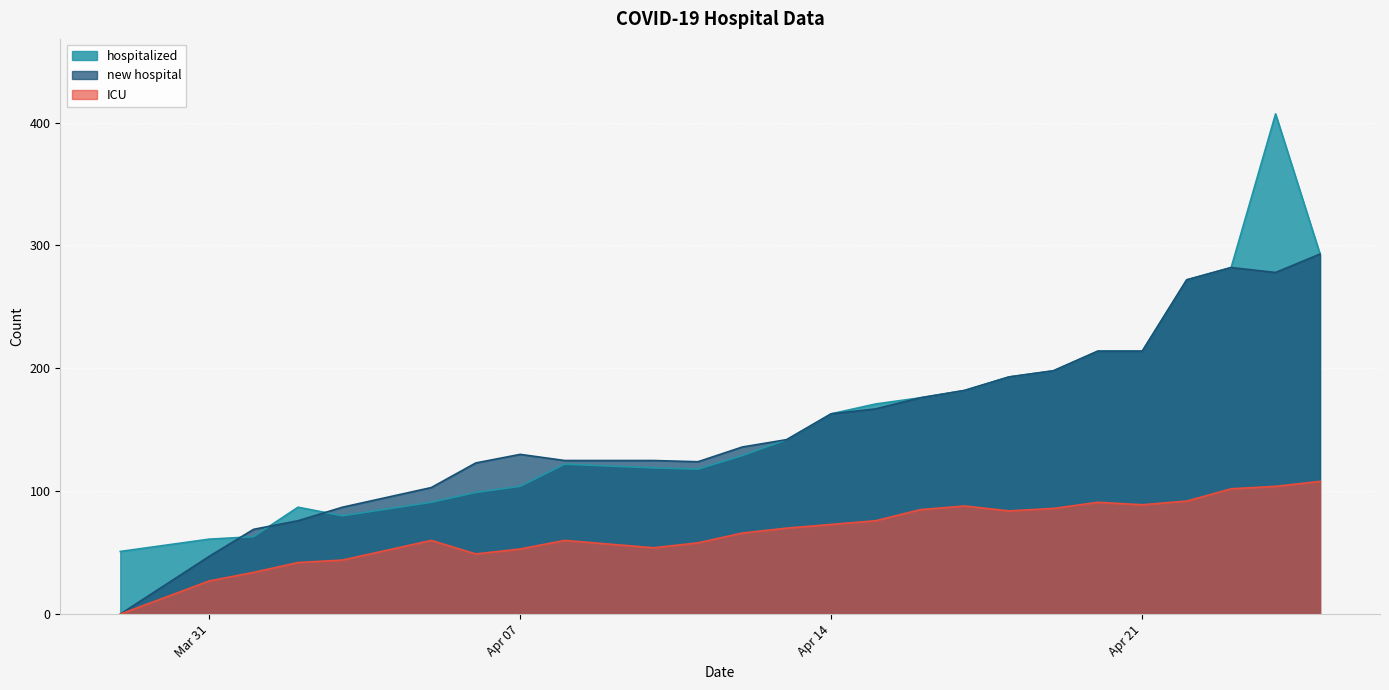

The value of ICU at 2020-04-01 is 34. True or false?

True